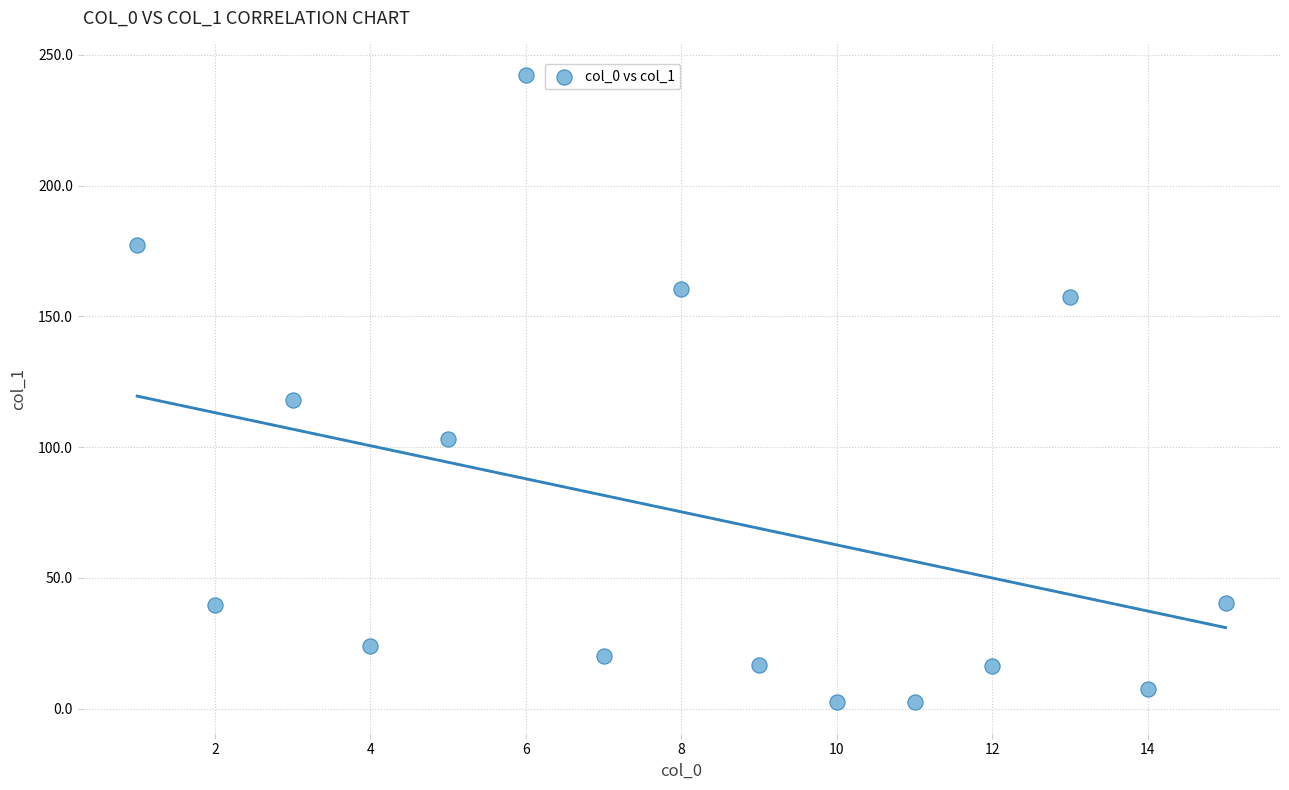

What Y value in the scatter plot is closest to 122?

118.2